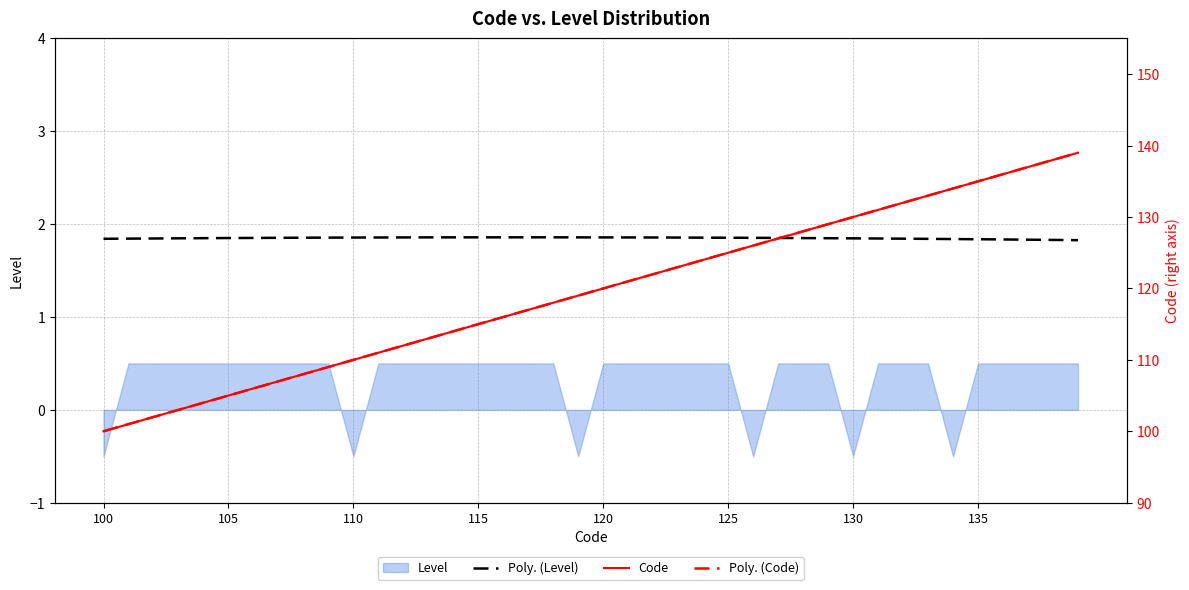

What is the difference between the maximum and minimum values?

39